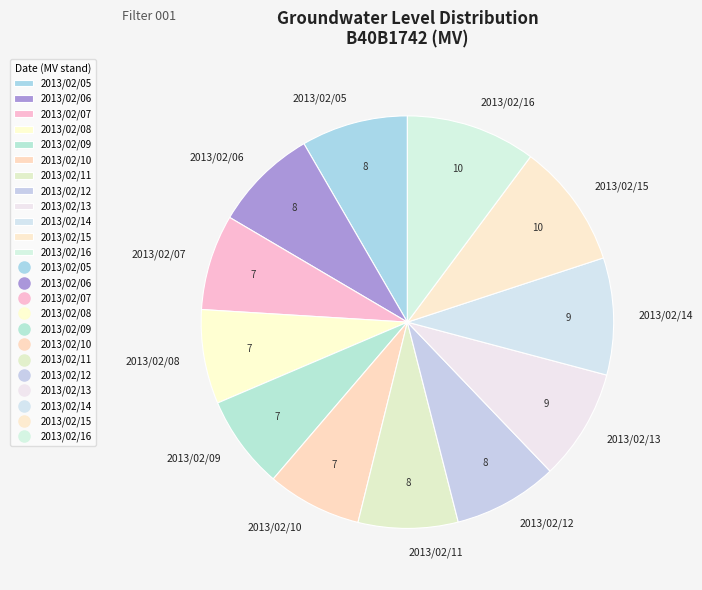

Is it true that 2013/02/16 is 10% of the pie?

True